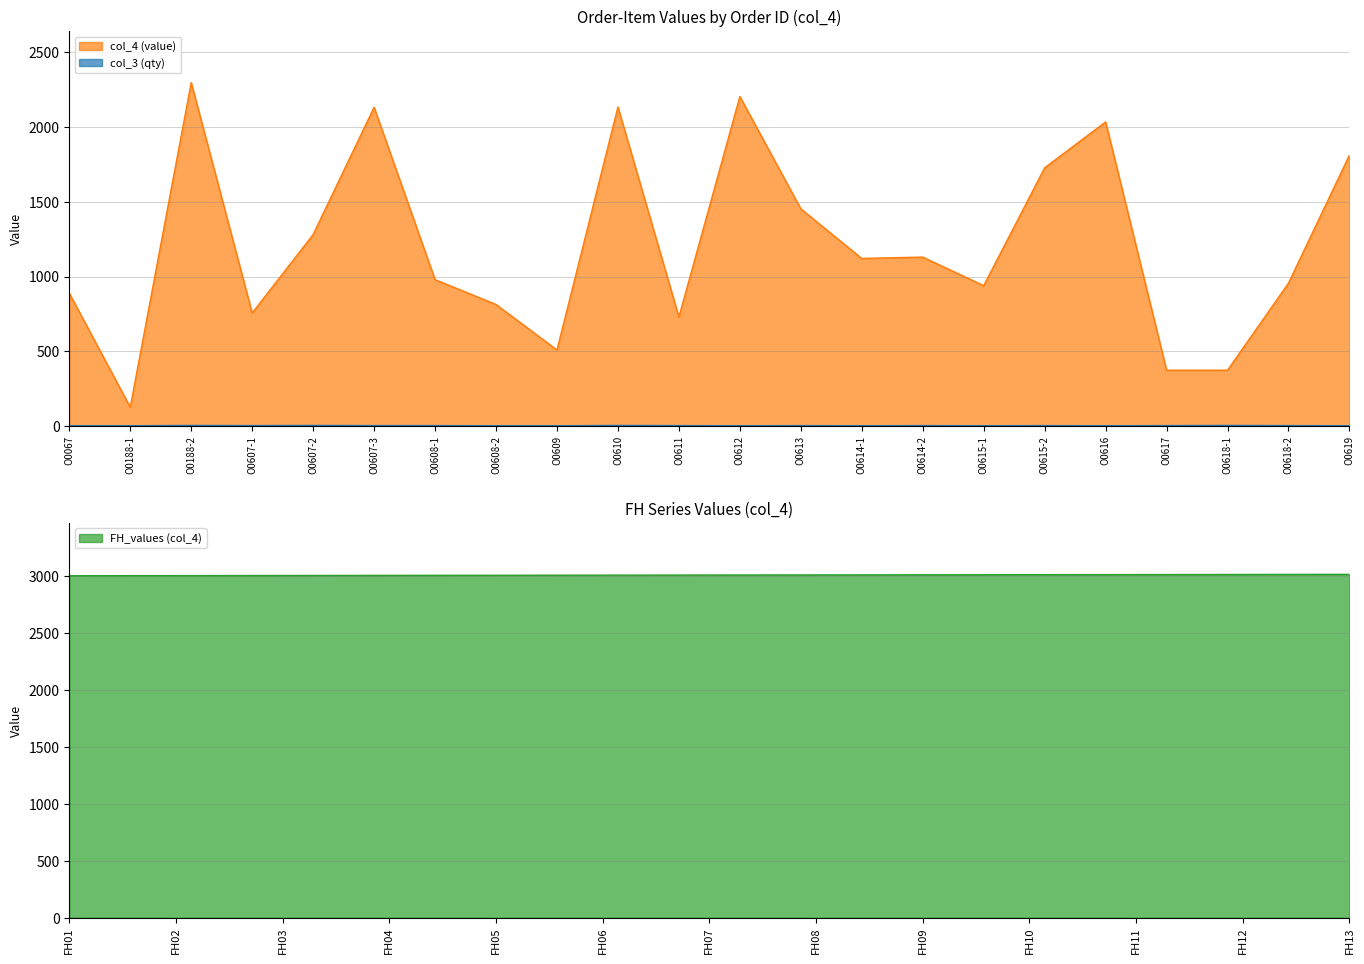

Is it true that col_4 (value) equals 2035 at O0616?

True